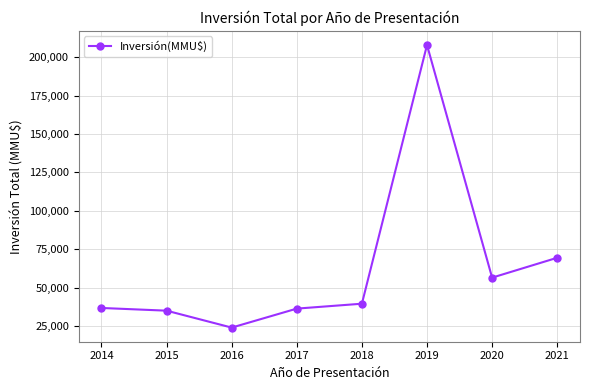

Which has a higher value, 2021 or 2018?

2021